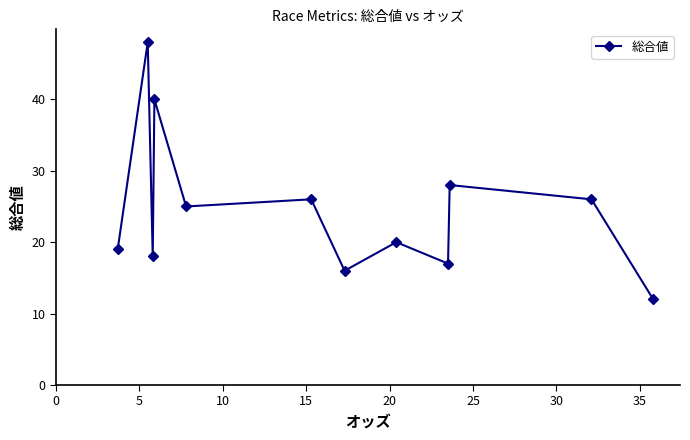

How many points are lower than both their immediate neighbors (excluding endpoints)?

4